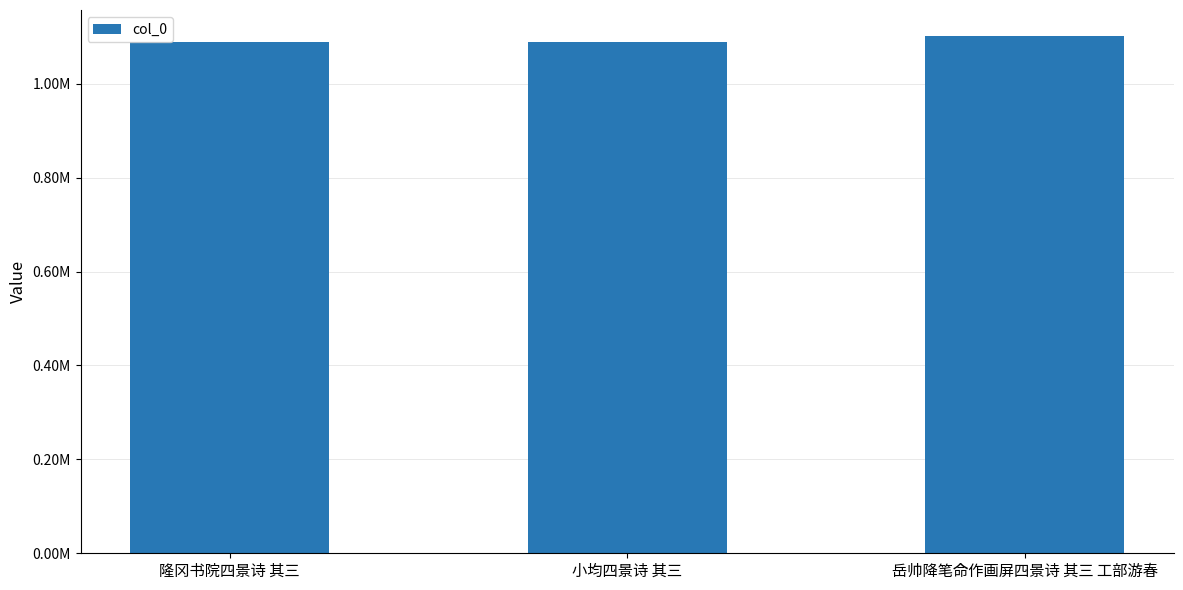

Are the bars horizontal?

No